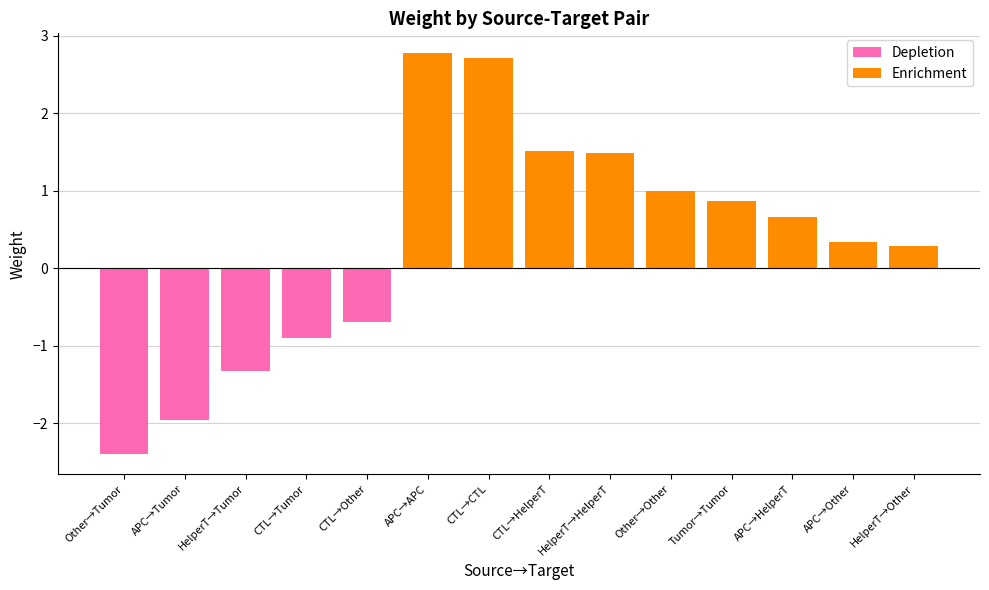

Which series has the largest total across all categories?

Enrichment